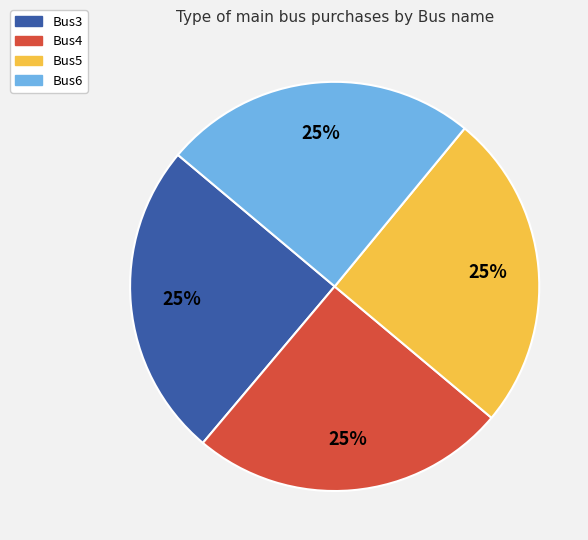

What percentage is the Bus4 slice, to the nearest percent?

25%